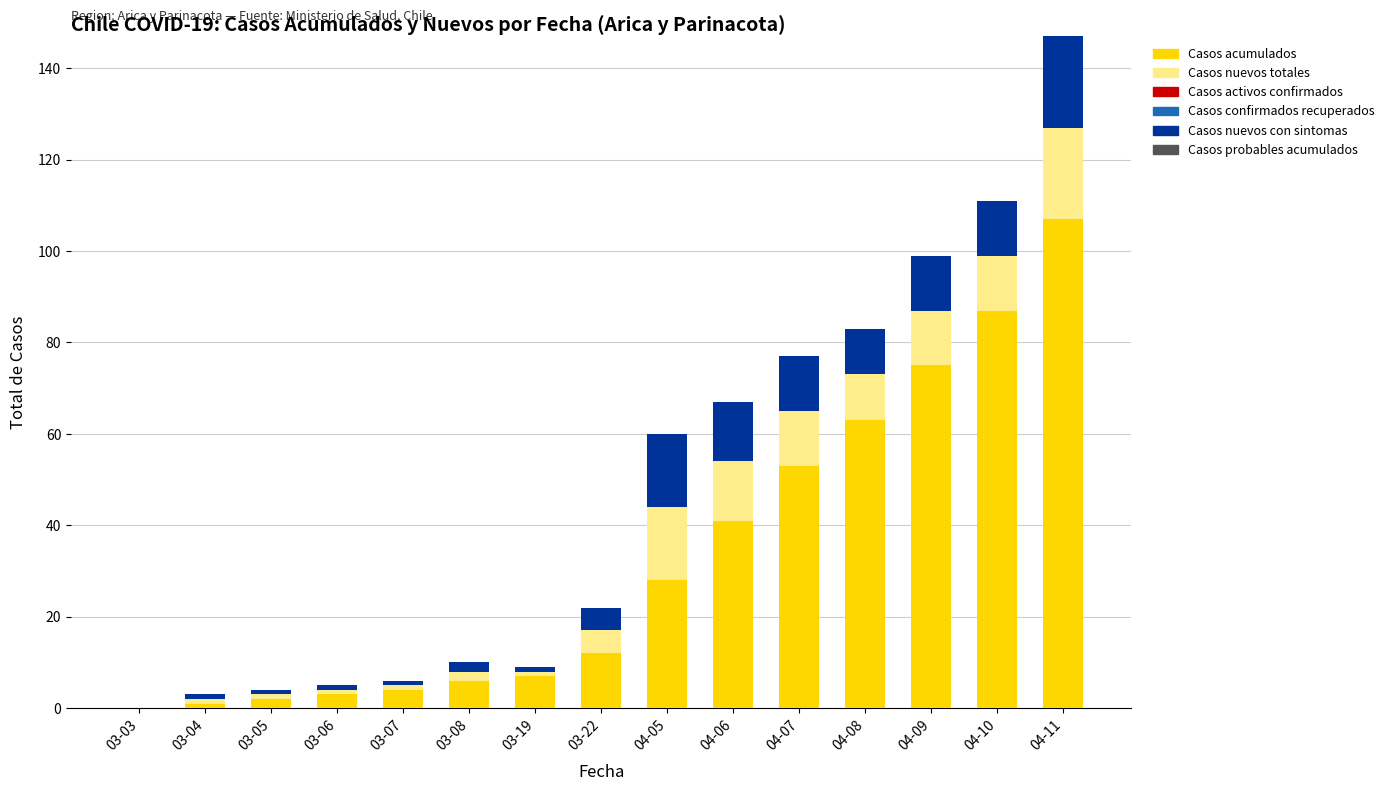

The Casos acumulados series shows 107 at 04-11. True or false?

True